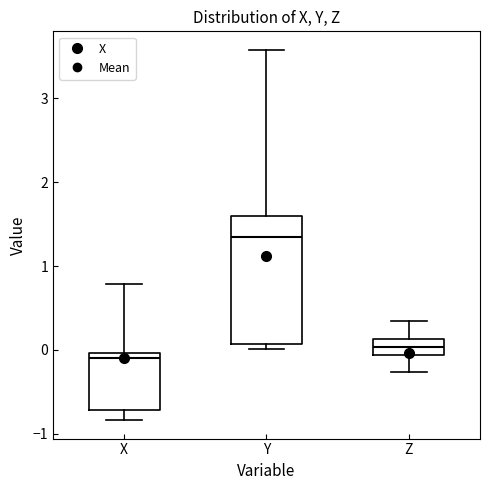

Comparing the boxes themselves (not the whiskers), which one is the tallest?

Y